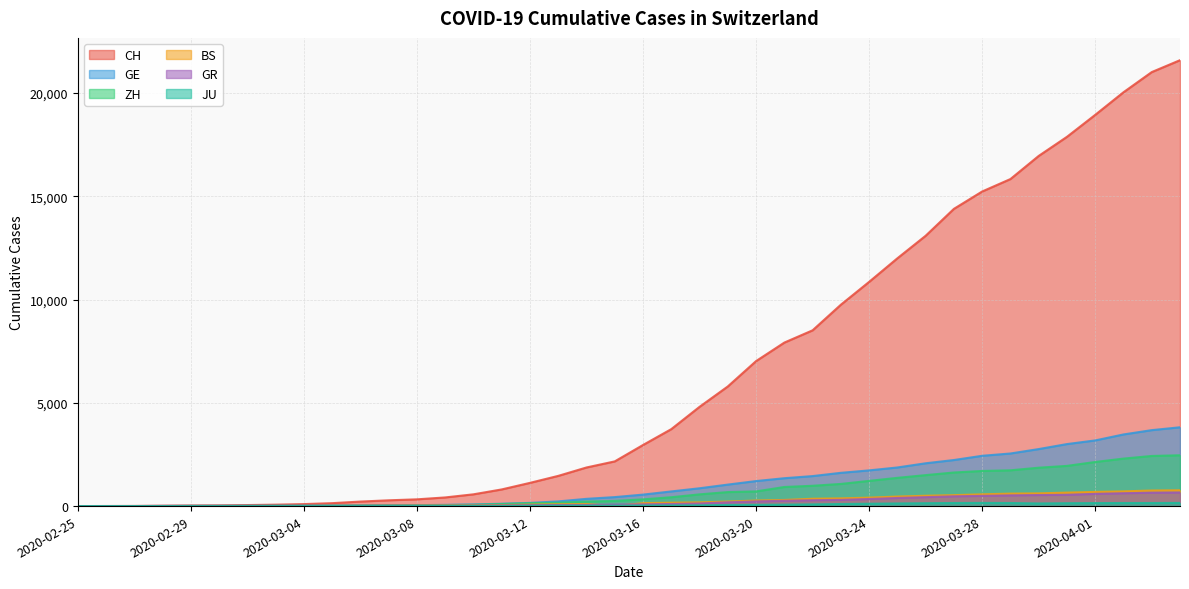

Reading left to right, list all the values displayed in this chart.

CH: 2020-02-25=0	2020-02-26=4	2020-02-27=8	2020-02-28=20	2020-02-29=30	2020-03-01=36	2020-03-02=50	2020-03-03=69	2020-03-04=97	2020-03-05=142	2020-03-06=219	2020-03-07=280	2020-03-08=327	2020-03-09=419	2020-03-10=570	2020-03-11=807	2020-03-12=1125	2020-03-13=1463	2020-03-14=1870	2020-03-15=2165	2020-03-16=2959	2020-03-17=3727	2020-03-18=4807	2020-03-19=5794	2020-03-20=7022	2020-03-21=7918	2020-03-22=8512	2020-03-23=9752	2020-03-24=10858	2020-03-25=12000	2020-03-26=13091	2020-03-27=14394	2020-03-28=15235	2020-03-29=15837	2020-03-30=16957	2020-03-31=17882	2020-04-01=18946	2020-04-02=20040	2020-04-03=21017	2020-04-04=21593
GE: 2020-02-25=0	2020-02-26=1	2020-02-27=1	2020-02-28=5	2020-02-29=9	2020-03-01=10	2020-03-02=11	2020-03-03=14	2020-03-04=16	2020-03-05=20	2020-03-06=30	2020-03-07=43	2020-03-08=45	2020-03-09=60	2020-03-10=80	2020-03-11=114	2020-03-12=155	2020-03-13=227	2020-03-14=351	2020-03-15=435	2020-03-16=556	2020-03-17=710	2020-03-18=863	2020-03-19=1041	2020-03-20=1212	2020-03-21=1350	2020-03-22=1453	2020-03-23=1611	2020-03-24=1729	2020-03-25=1870	2020-03-26=2073	2020-03-27=2231	2020-03-28=2436	2020-03-29=2547	2020-03-30=2761	2020-03-31=3003	2020-04-01=3180	2020-04-02=3469	2020-04-03=3678	2020-04-04=3816
ZH: 2020-02-25=0	2020-02-26=0	2020-02-27=2	2020-02-28=2	2020-02-29=6	2020-03-01=7	2020-03-02=10	2020-03-03=13	2020-03-04=15	2020-03-05=23	2020-03-06=29	2020-03-07=34	2020-03-08=40	2020-03-09=49	2020-03-10=62	2020-03-11=101	2020-03-12=140	2020-03-13=163	2020-03-14=218	2020-03-15=250	2020-03-16=326	2020-03-17=429	2020-03-18=568	2020-03-19=679	2020-03-20=711	2020-03-21=925	2020-03-22=984	2020-03-23=1073	2020-03-24=1221	2020-03-25=1368	2020-03-26=1500	2020-03-27=1627	2020-03-28=1701	2020-03-29=1733	2020-03-30=1859	2020-03-31=1947	2020-04-01=2136	2020-04-02=2300	2020-04-03=2428	2020-04-04=2461
BS: 2020-02-25=0	2020-02-26=0	2020-02-27=1	2020-02-28=1	2020-02-29=1	2020-03-01=1	2020-03-02=1	2020-03-03=3	2020-03-04=3	2020-03-05=8	2020-03-06=15	2020-03-07=21	2020-03-08=24	2020-03-09=28	2020-03-10=33	2020-03-11=49	2020-03-12=73	2020-03-13=92	2020-03-14=100	2020-03-15=0	2020-03-16=143	2020-03-17=164	2020-03-18=181	2020-03-19=220	2020-03-20=270	2020-03-21=297	2020-03-22=356	2020-03-23=374	2020-03-24=410	2020-03-25=462	2020-03-26=501	2020-03-27=530	2020-03-28=569	2020-03-29=605	2020-03-30=617	2020-03-31=653	2020-04-01=687	2020-04-02=714	2020-04-03=754	2020-04-04=767
GR: 2020-02-25=0	2020-02-26=2	2020-02-27=2	2020-02-28=6	2020-02-29=6	2020-03-01=6	2020-03-02=9	2020-03-03=9	2020-03-04=12	2020-03-05=14	2020-03-06=16	2020-03-07=17	2020-03-08=18	2020-03-09=18	2020-03-10=22	2020-03-11=31	2020-03-12=43	2020-03-13=53	2020-03-14=56	2020-03-15=71	2020-03-16=84	2020-03-17=101	2020-03-18=128	2020-03-19=182	2020-03-20=226	2020-03-21=258	2020-03-22=284	2020-03-23=300	2020-03-24=343	2020-03-25=393	2020-03-26=433	2020-03-27=474	2020-03-28=495	2020-03-29=519	2020-03-30=535	2020-03-31=547	2020-04-01=592	2020-04-02=622	2020-04-03=649	2020-04-04=657
JU: 2020-02-25=0	2020-02-26=0	2020-02-27=1	2020-02-28=1	2020-02-29=1	2020-03-01=1	2020-03-02=1	2020-03-03=2	2020-03-04=2	2020-03-05=4	2020-03-06=4	2020-03-07=5	2020-03-08=5	2020-03-09=7	2020-03-10=7	2020-03-11=7	2020-03-12=12	2020-03-13=17	2020-03-14=18	2020-03-15=19	2020-03-16=25	2020-03-17=29	2020-03-18=36	2020-03-19=54	2020-03-20=61	2020-03-21=69	2020-03-22=82	2020-03-23=100	2020-03-24=114	2020-03-25=128	2020-03-26=140	2020-03-27=149	2020-03-28=154	2020-03-29=149	2020-03-30=128	2020-03-31=140	2020-04-01=145	2020-04-02=149	2020-04-03=149	2020-04-04=154